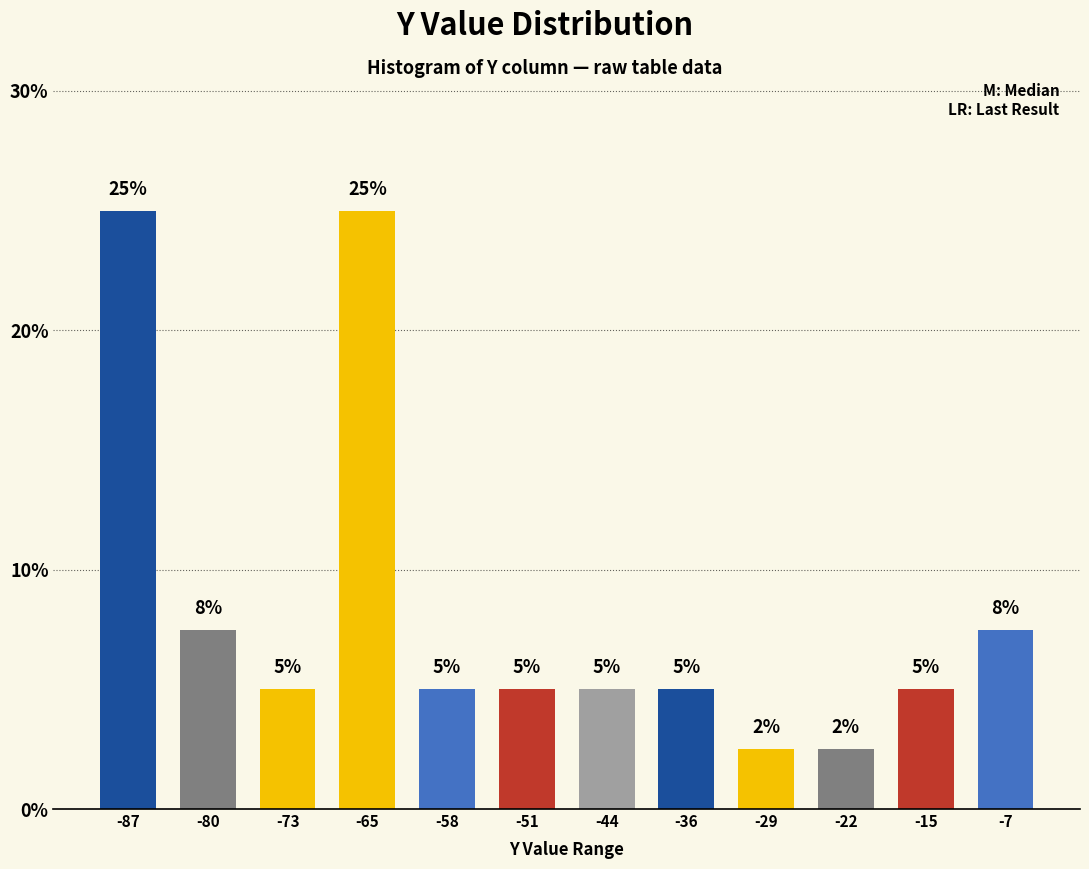

Which has a higher value, -7 or -51?

-7